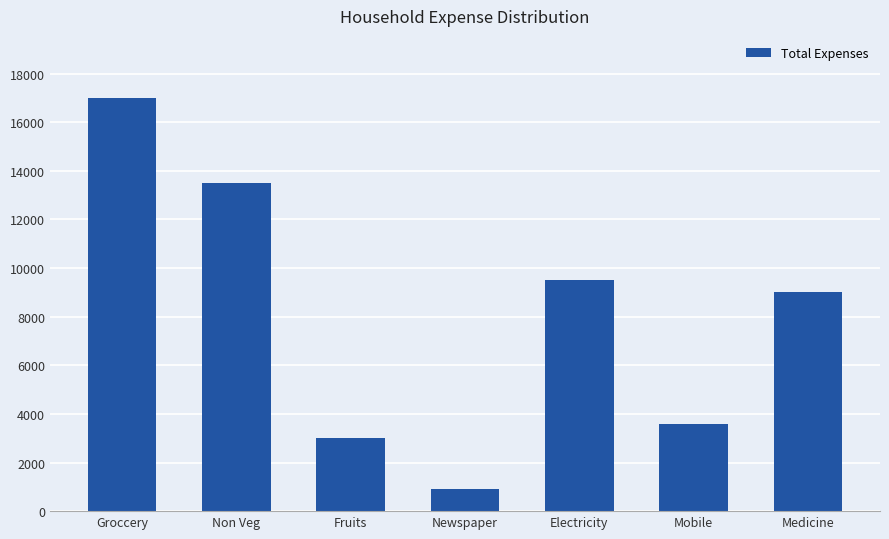

Which category has the lowest value across all series?

Newspaper